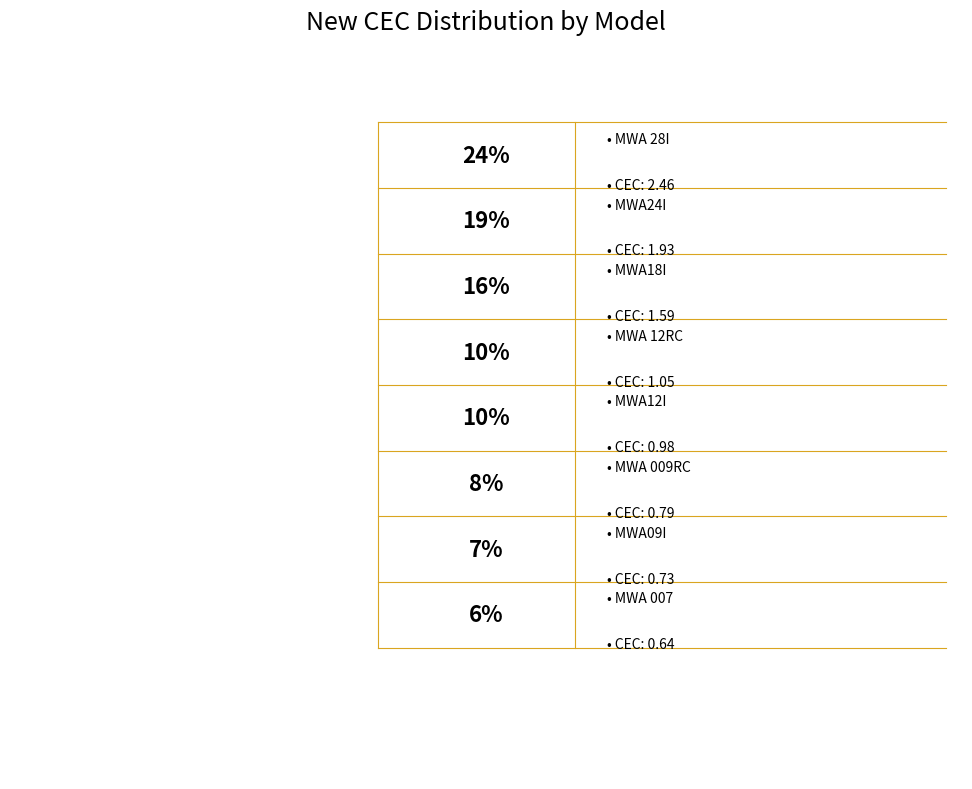

Combined, do MWA09I and MWA 12RC account for over 50%?

No